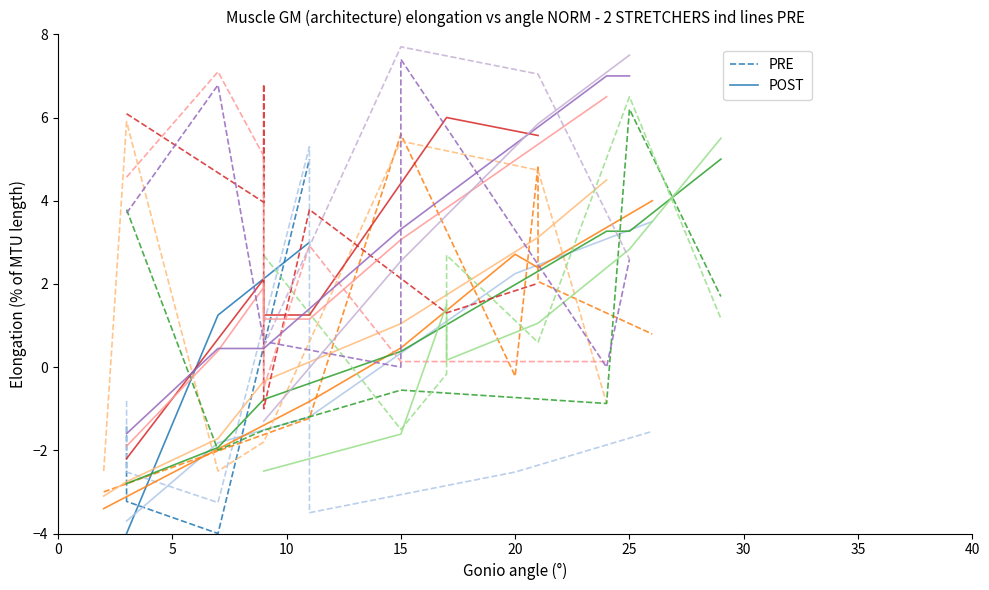

What is the minimum value shown in the chart?

-4.0